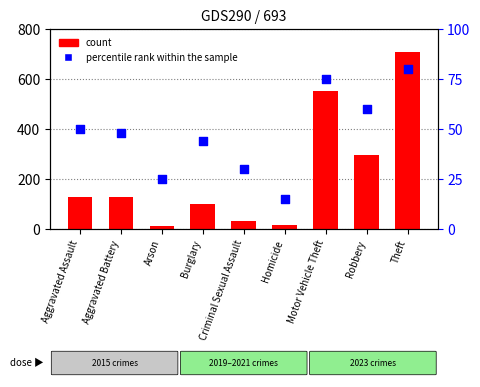

At which category is the sum across all series the highest?

Theft